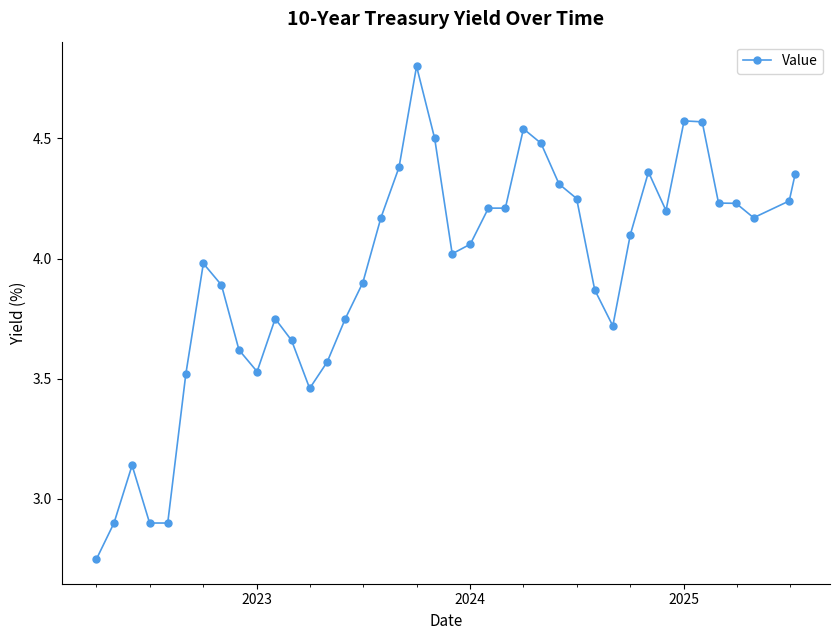

What is the greatest value displayed?

4.8